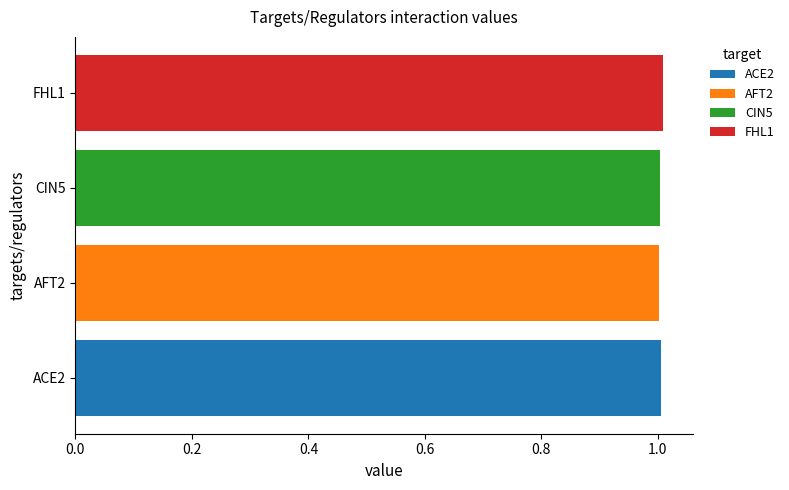

List the labels in order of CIN5 value, largest first.

FHL1, CIN5, ACE2, AFT2